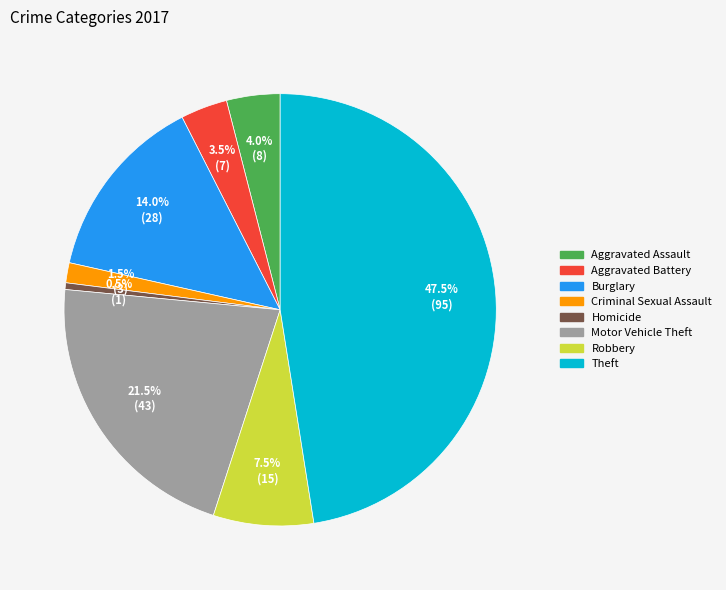

To the nearest percent, what is the difference between the largest and smallest slice percentages?

47%